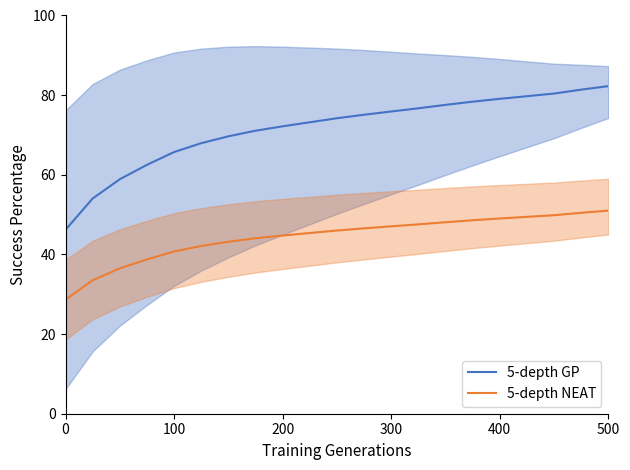

What is the lowest value of the 5-depth GP series?

46.2